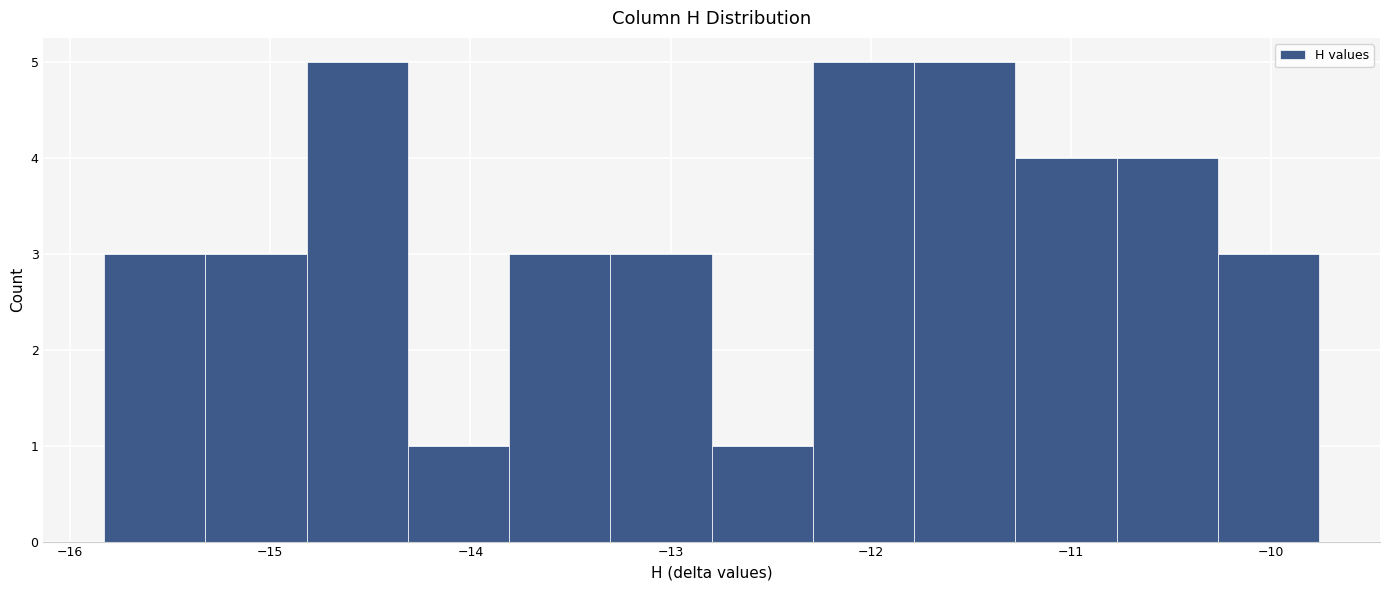

How tall is the bar that spans -15.8 to -15.3 on the x-axis? Neither the bar edges nor the heights are printed on the chart, so give them approximately, as read against the axes.

3